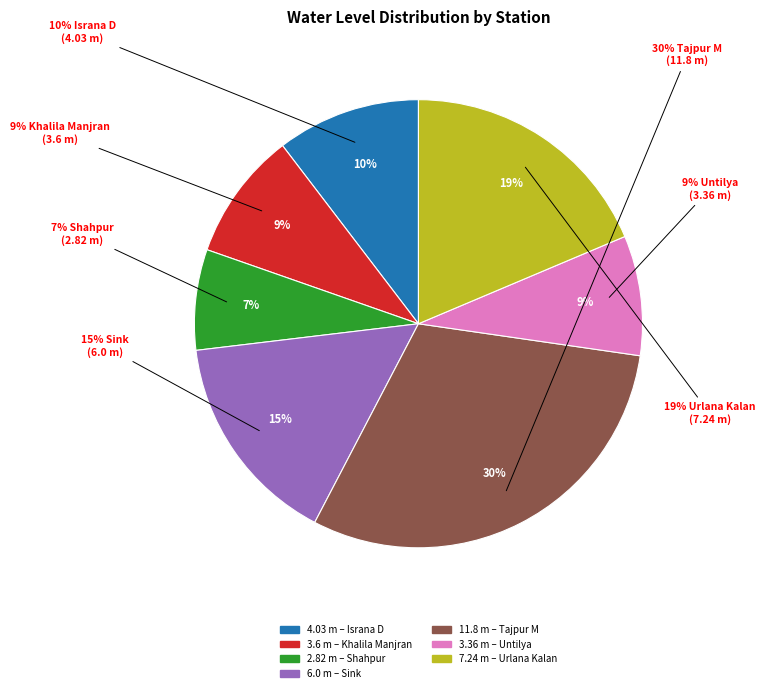

Does Khalila Manjran represent more than half of the total?

No